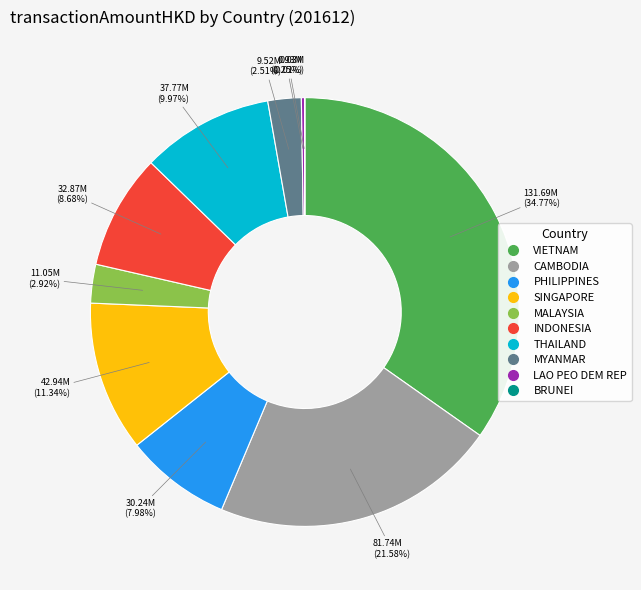

Does any single category account for the majority?

No